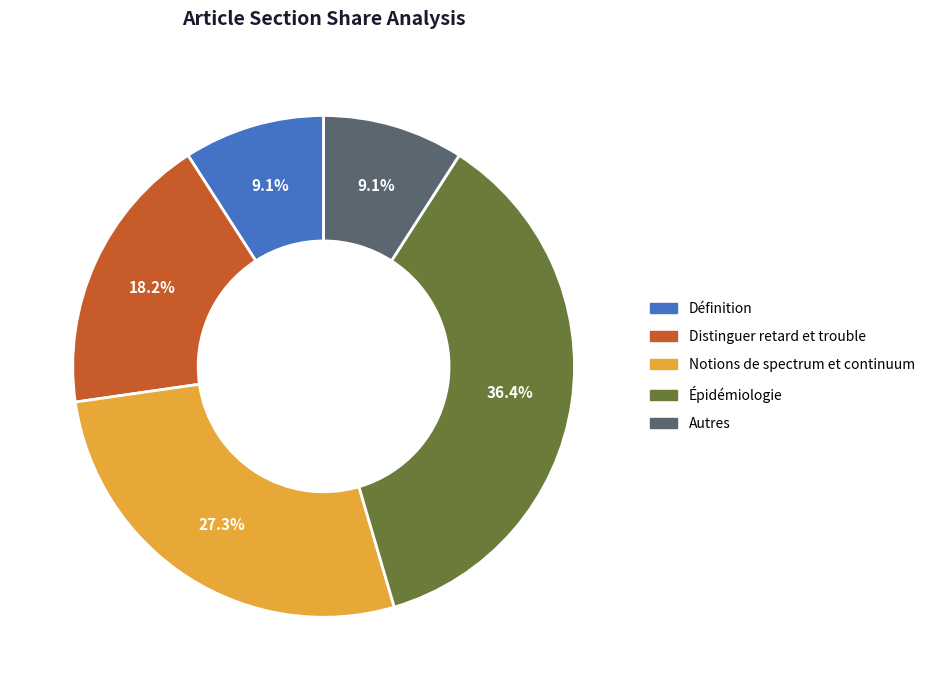

Approximately how many times larger is the value at Épidémiologie compared to Distinguer retard et trouble?

2.0